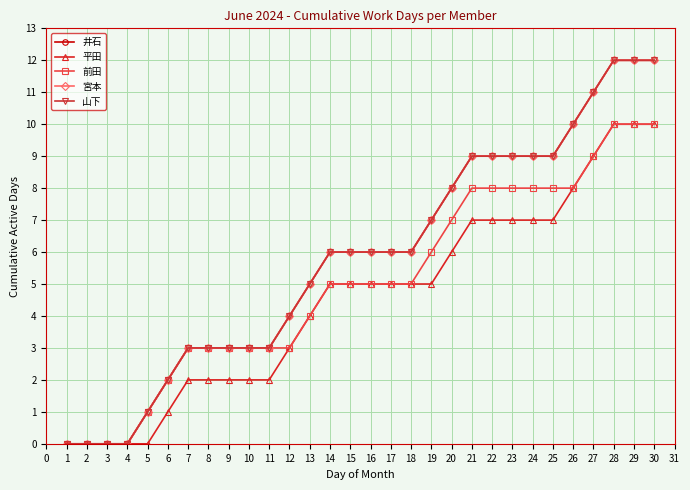

Is it true that 前田 equals 17 at 28?

False